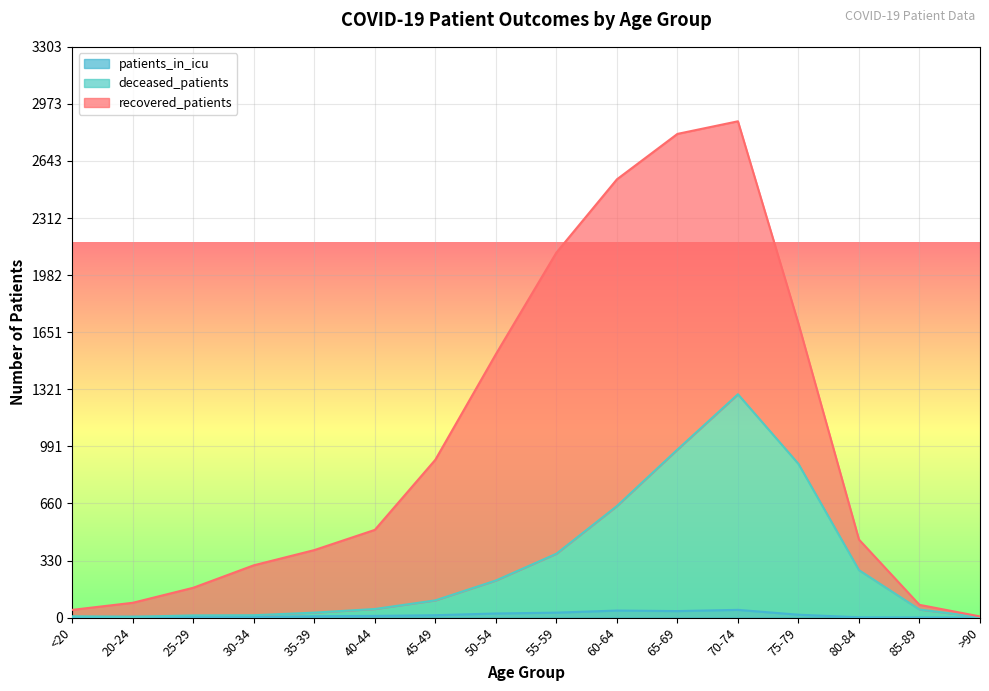

What value does the patients_in_icu series have at 25-29?

3